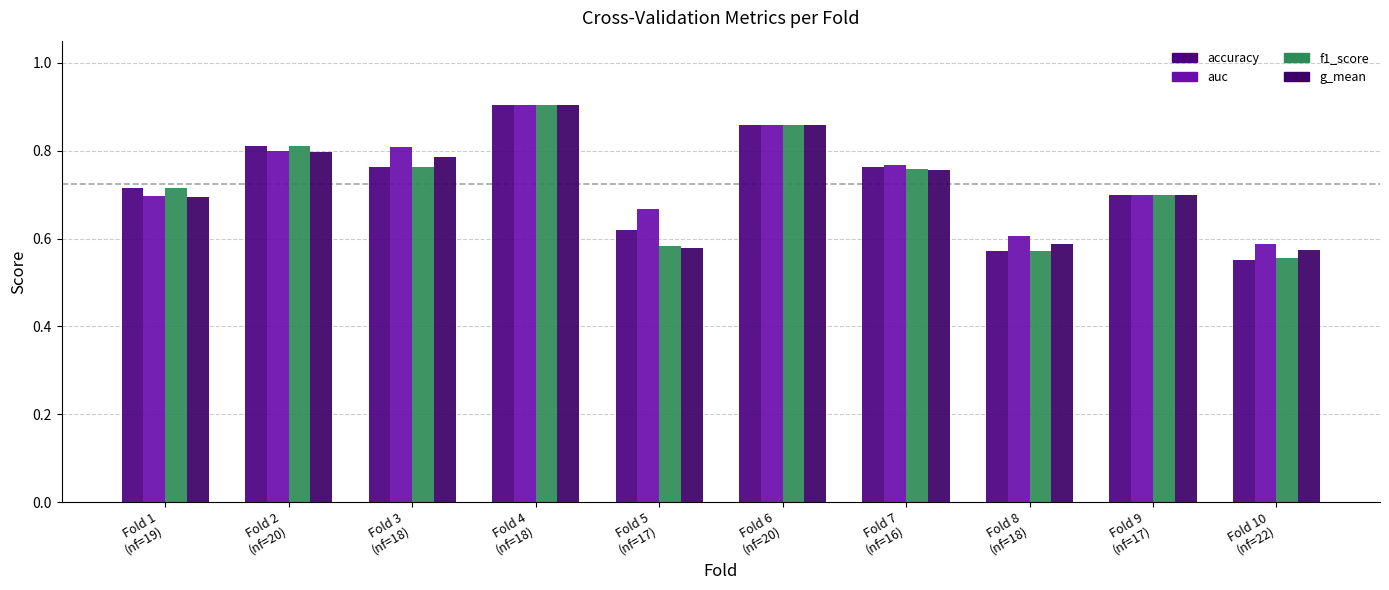

True or false: g_mean has a value of 0.9 at Fold 4
(nf=18).

True